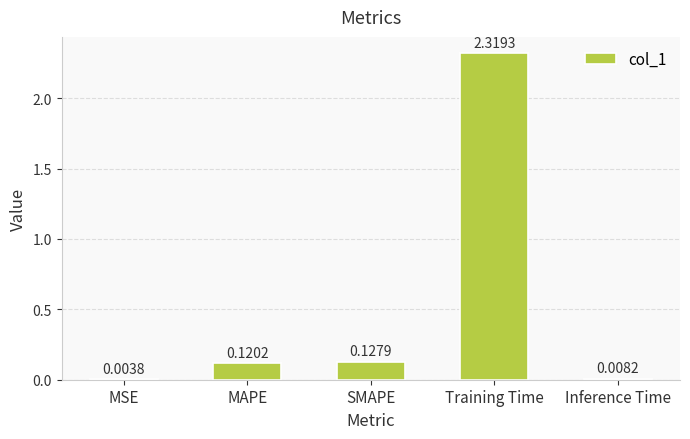

At which label is the value closest to 1?

SMAPE